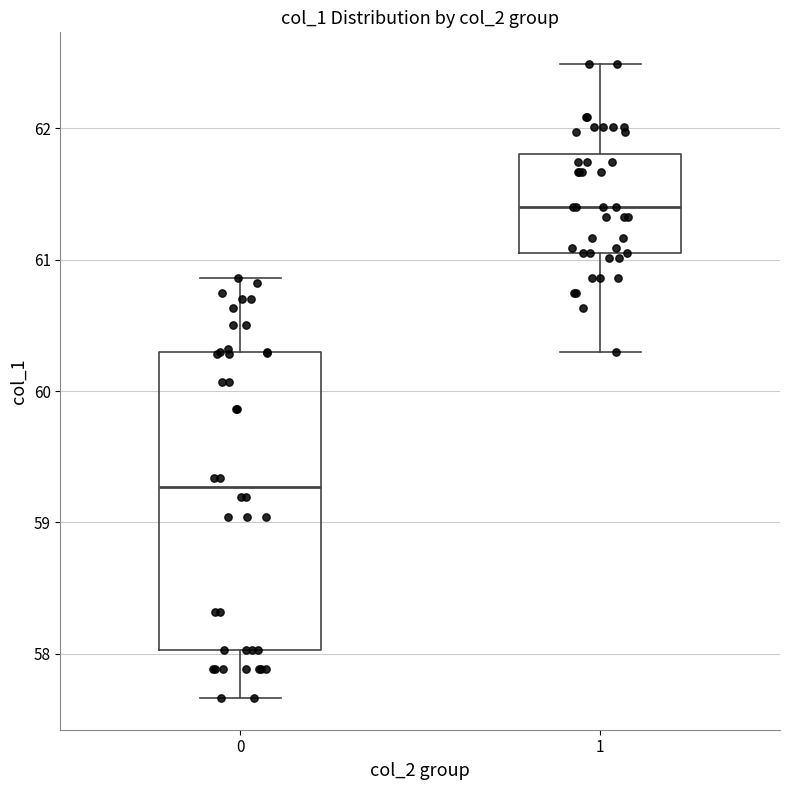

Reading left to right, read every box against the y-axis: the position of its median line, the range the box covers, and the ends of its whiskers. The values are not printed on the chart, so give them approximately, as read against the axis.

0: median 59.3, box 58.0 to 60.3, whiskers 57.7 to 60.9
1: median 61.4, box 61.1 to 61.8, whiskers 60.3 to 62.5